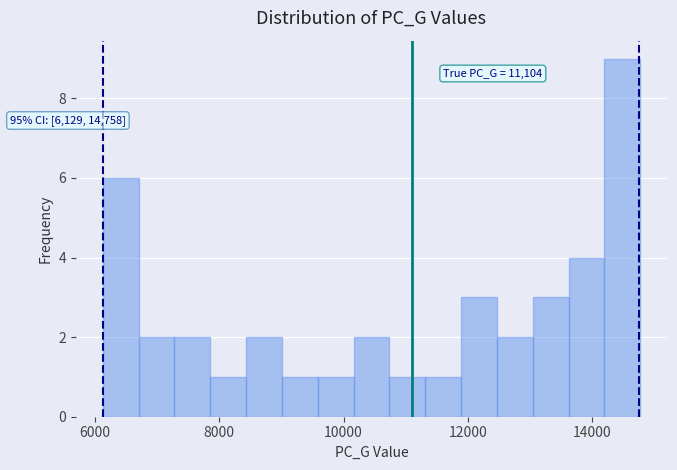

Around what value on the x-axis is the tallest bar? Give the approximate position of its centre, as read against the axis.

14400